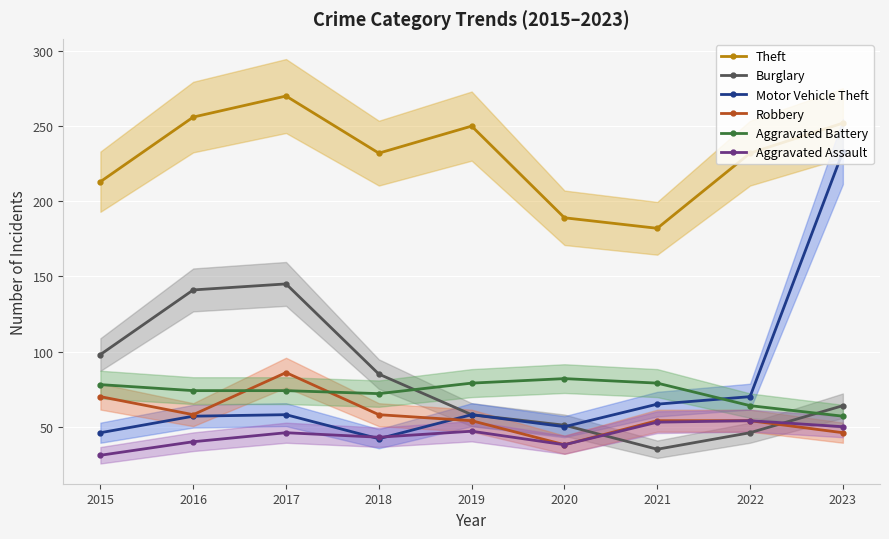

Between 2023 and 2019, which is larger?

2023